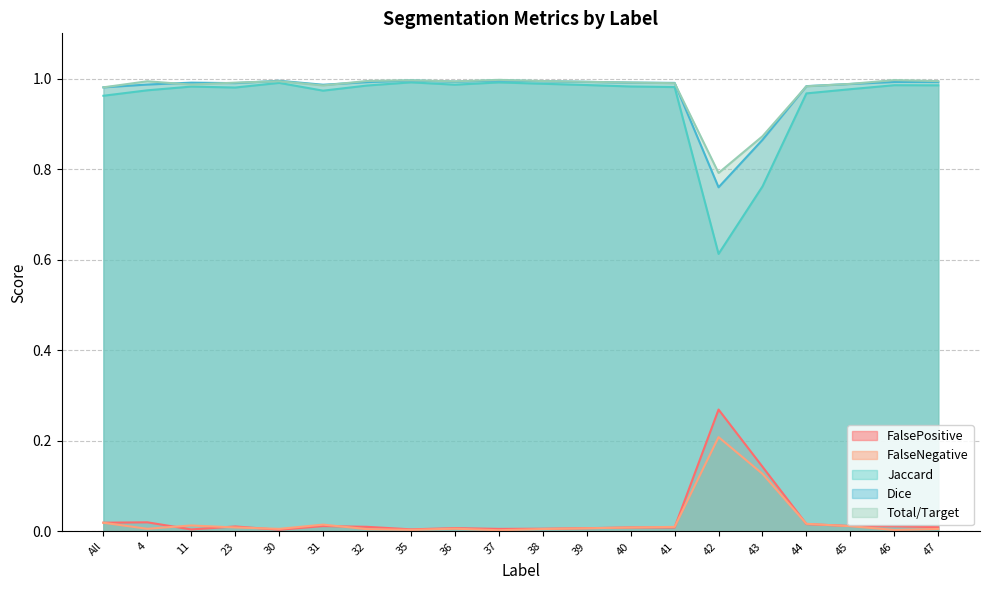

Reading left to right, transcribe all the data shown in this chart.

FalsePositive: All=0.0	4=0.0	11=0.0	23=0.0	30=0.0	31=0.0	32=0.0	35=0.0	36=0.0	37=0.0	38=0.0	39=0.0	40=0.0	41=0.0	42=0.3	43=0.1	44=0.0	45=0.0	46=0.0	47=0.0
FalseNegative: All=0.0	4=0.0	11=0.0	23=0.0	30=0.0	31=0.0	32=0.0	35=0.0	36=0.0	37=0.0	38=0.0	39=0.0	40=0.0	41=0.0	42=0.2	43=0.1	44=0.0	45=0.0	46=0.0	47=0.0
Jaccard: All=1.0	4=1.0	11=1.0	23=1.0	30=1.0	31=1.0	32=1.0	35=1.0	36=1.0	37=1.0	38=1.0	39=1.0	40=1.0	41=1.0	42=0.6	43=0.8	44=1.0	45=1.0	46=1.0	47=1.0
Dice: All=1.0	4=1.0	11=1.0	23=1.0	30=1.0	31=1.0	32=1.0	35=1.0	36=1.0	37=1.0	38=1.0	39=1.0	40=1.0	41=1.0	42=0.8	43=0.9	44=1.0	45=1.0	46=1.0	47=1.0
Total/Target: All=1.0	4=1.0	11=1.0	23=1.0	30=1.0	31=1.0	32=1.0	35=1.0	36=1.0	37=1.0	38=1.0	39=1.0	40=1.0	41=1.0	42=0.8	43=0.9	44=1.0	45=1.0	46=1.0	47=1.0